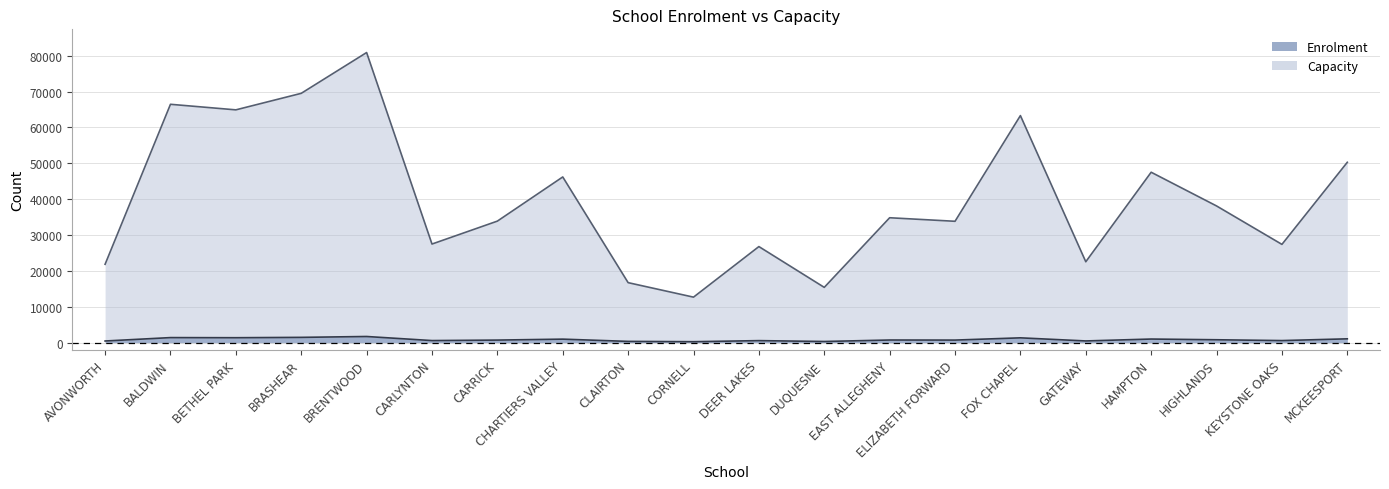

True or false: Enrolment and Capacity cross at least once.

False